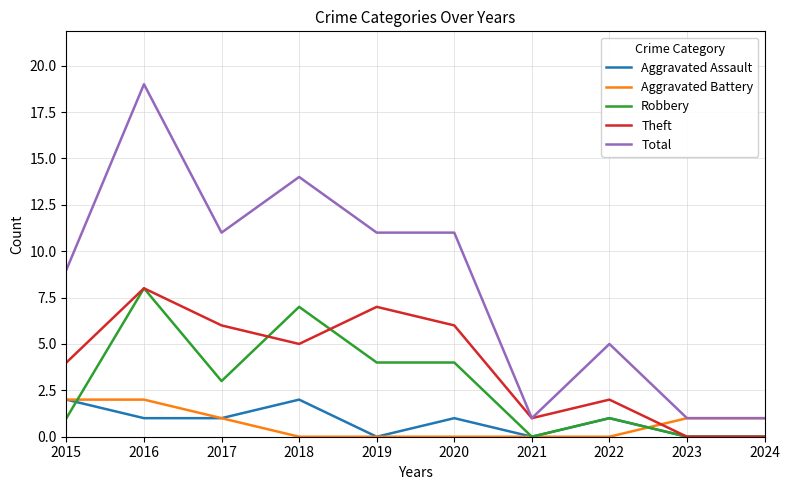

How many times do Aggravated Battery and Theft cross each other?

1